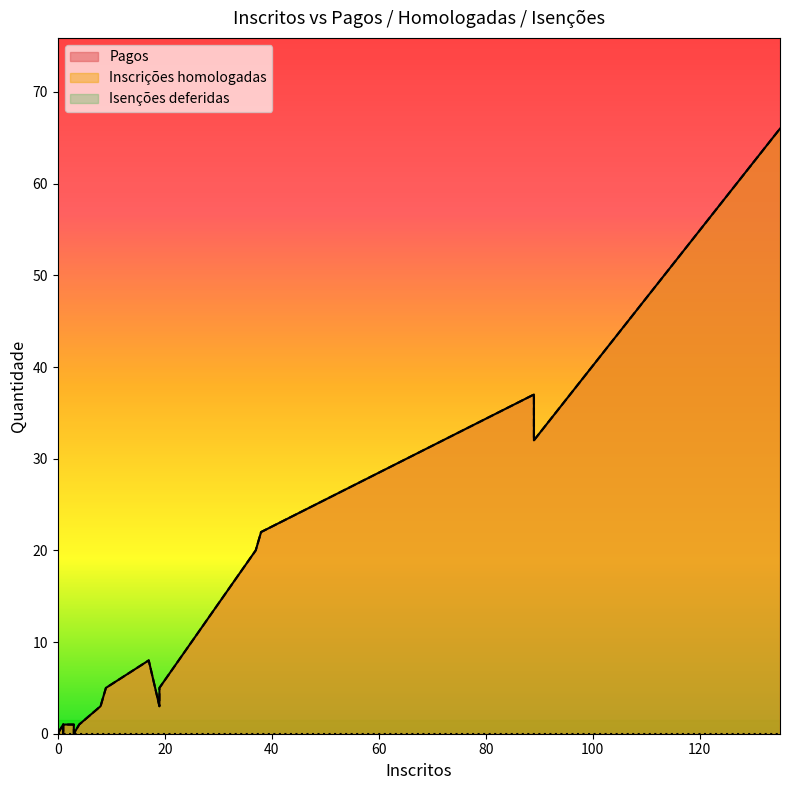

True or false: Pagos has more than 1 interior local peaks.

True